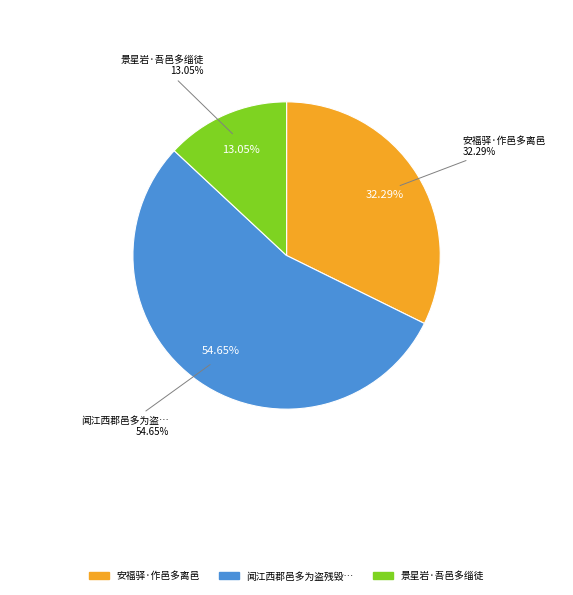

What is the change in value from 安福驿·作邑多离邑 to 景星岩·吾邑多缁徒?

-204704